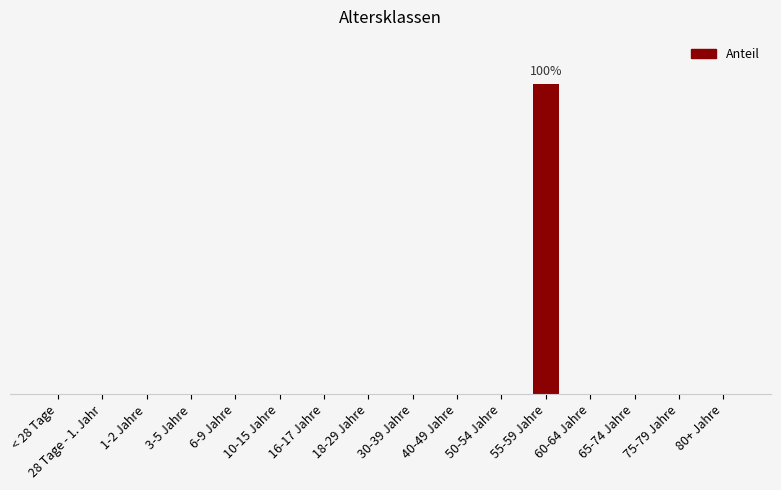

List the labels in order of value, largest first.

55-59 Jahre, < 28 Tage, 28 Tage - 1. Jahr, 1-2 Jahre, 3-5 Jahre, 6-9 Jahre, 10-15 Jahre, 16-17 Jahre, 18-29 Jahre, 30-39 Jahre, 40-49 Jahre, 50-54 Jahre, 60-64 Jahre, 65-74 Jahre, 75-79 Jahre, 80+ Jahre